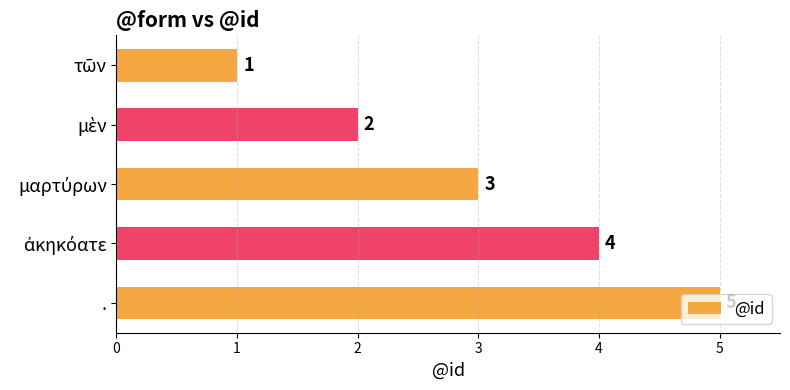

What is the difference between the second highest and minimum values?

3